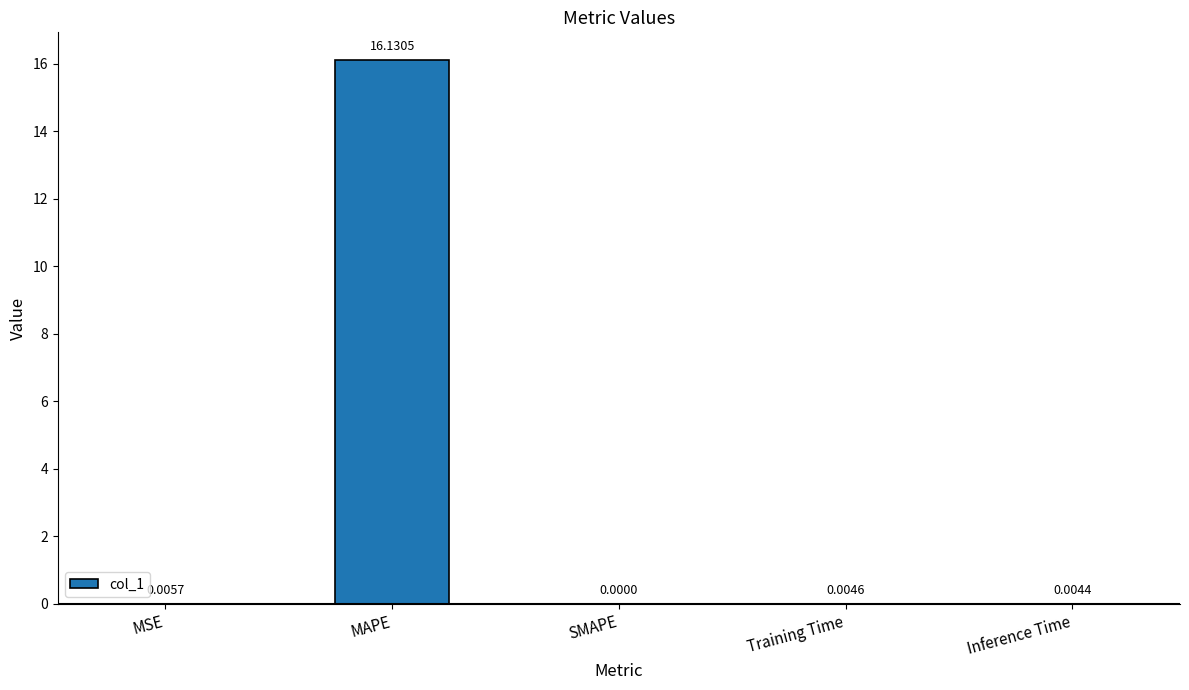

What is the sum of all values?

16.1